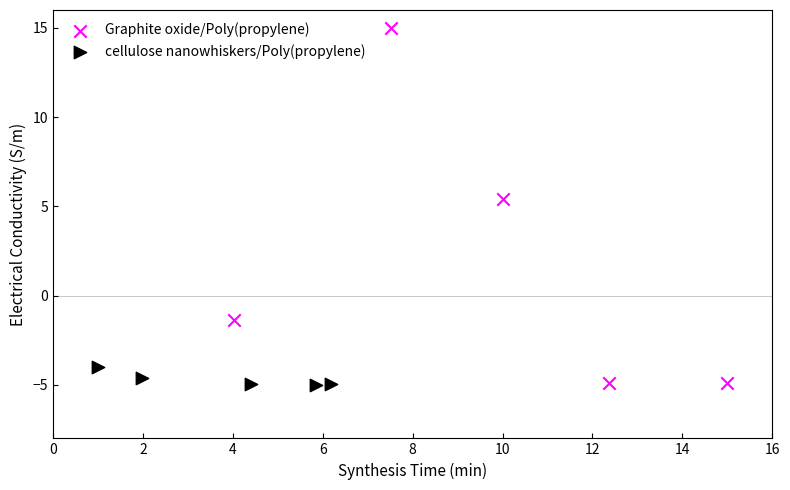

What are all the series names shown in the legend?

Graphite oxide/Poly(propylene), cellulose nanowhiskers/Poly(propylene)